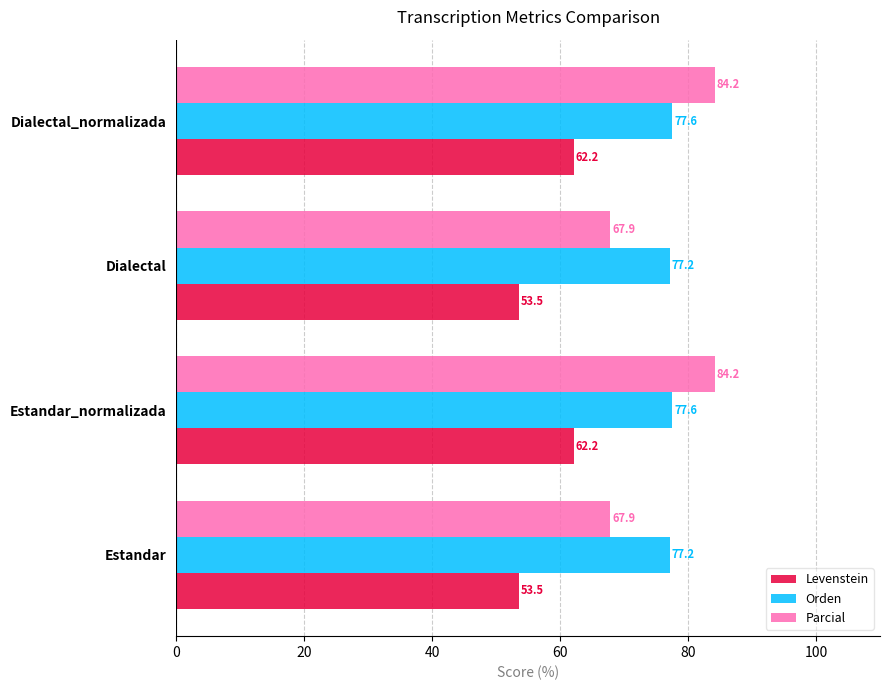

Rank the series at Dialectal_normalizada from lowest to highest value.

Levenstein, Orden, Parcial